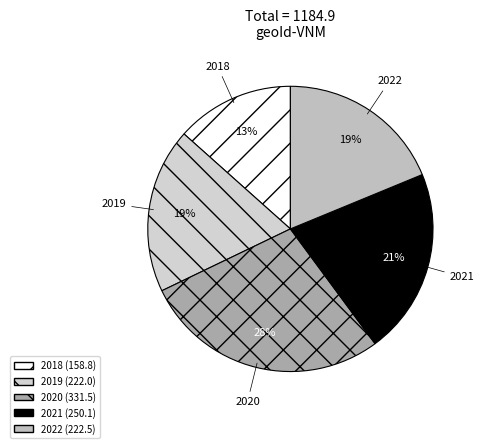

Is 2018 the majority of the pie?

No